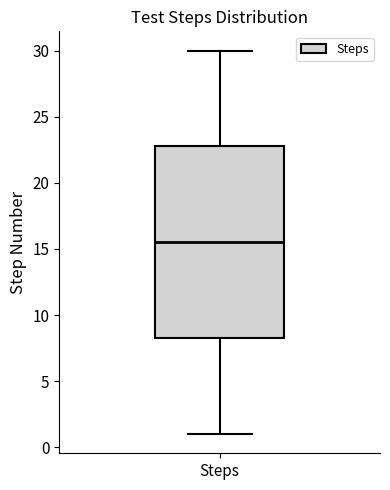

Read this box plot against the y-axis: the position of the median line, the range covered by the box, and the ends of both whiskers. The values are not printed on the chart, so give them approximately, as read against the axis.

median 15.5, box 8.5 to 23.0, whiskers 1.0 to 30.0